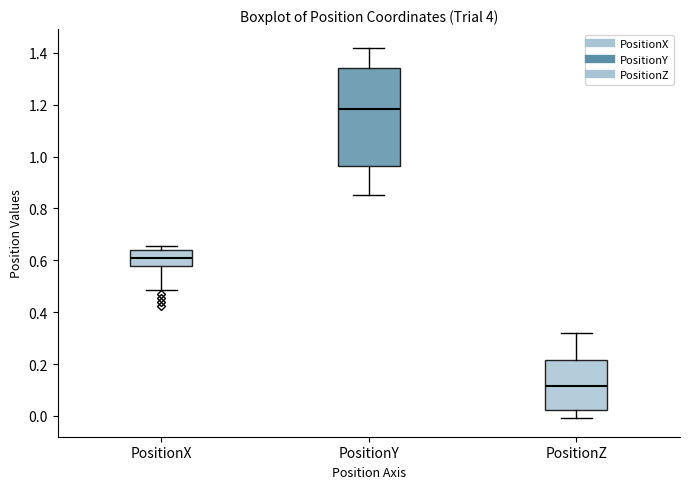

Reading left to right, transcribe this box plot: for each box, give where its median line is, the range the box spans, and where its two whiskers end, as read against the y-axis. The values are not printed on the chart, so give them approximately, as read against the axis.

PositionX: median 0.60, box 0.58 to 0.64, whiskers 0.48 to 0.66
PositionY: median 1.18, box 0.96 to 1.34, whiskers 0.86 to 1.42
PositionZ: median 0.12, box 0.02 to 0.22, whiskers 0.00 to 0.32